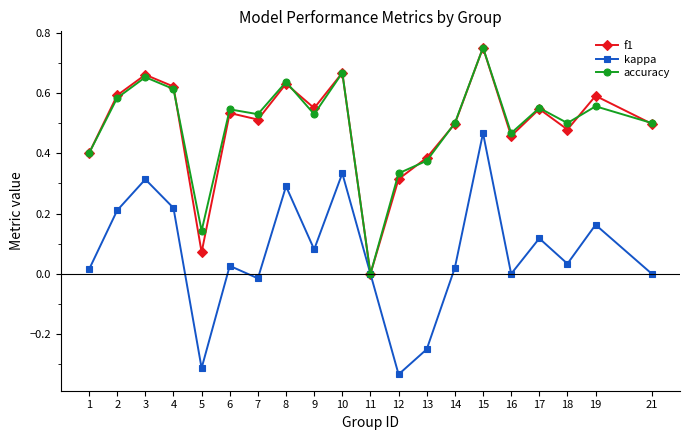

How many distinct data groups are displayed?

3